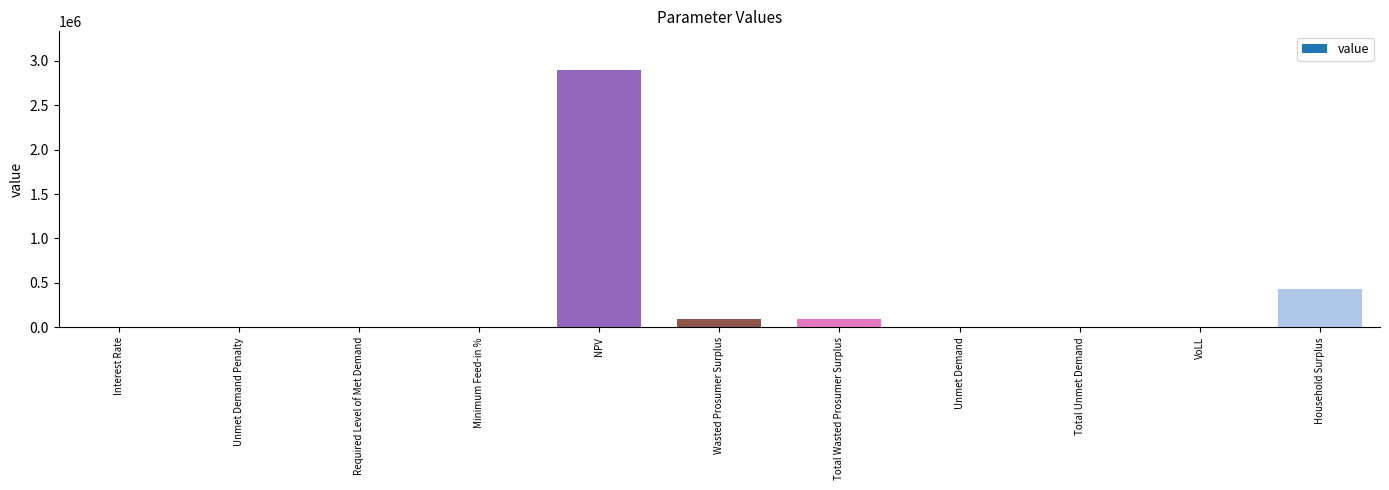

At which label is the value closest to 1448509?

Household Surplus